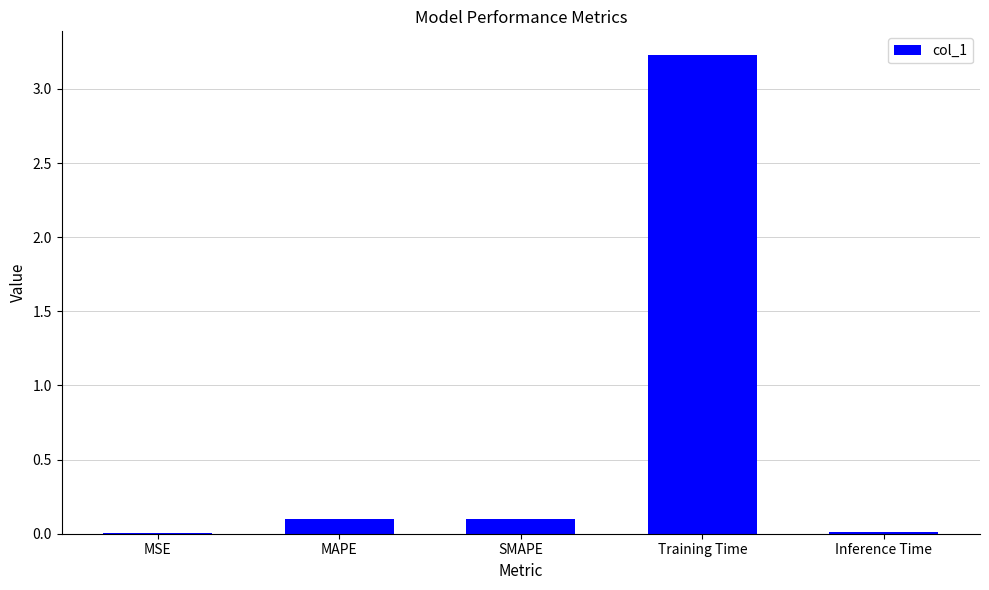

The value at Training Time is 3.2. True or false?

True